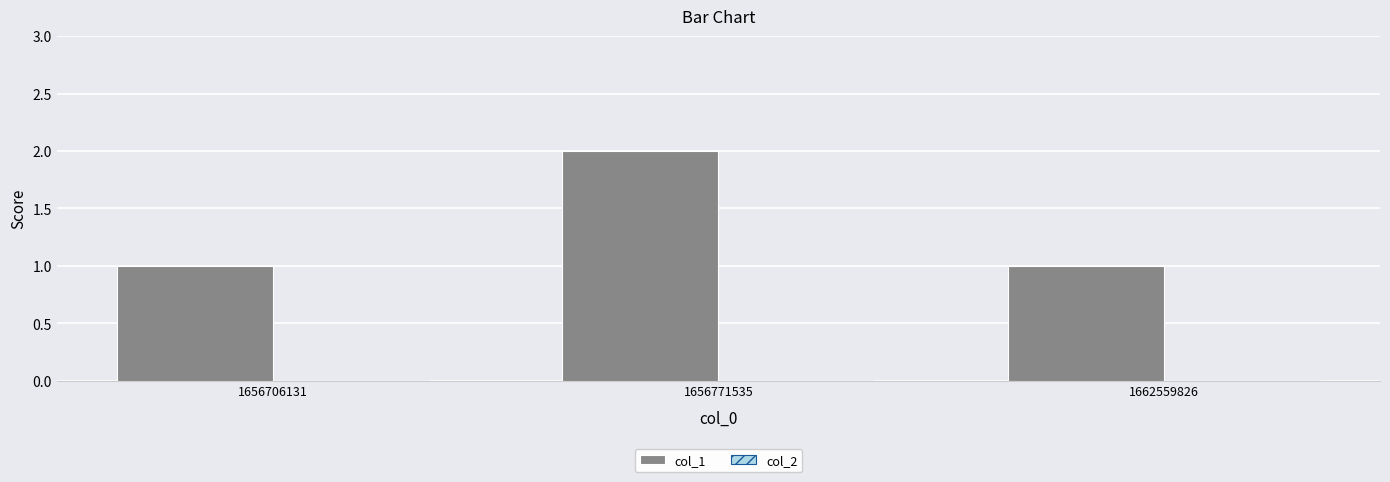

Does the chart contain any negative values?

No